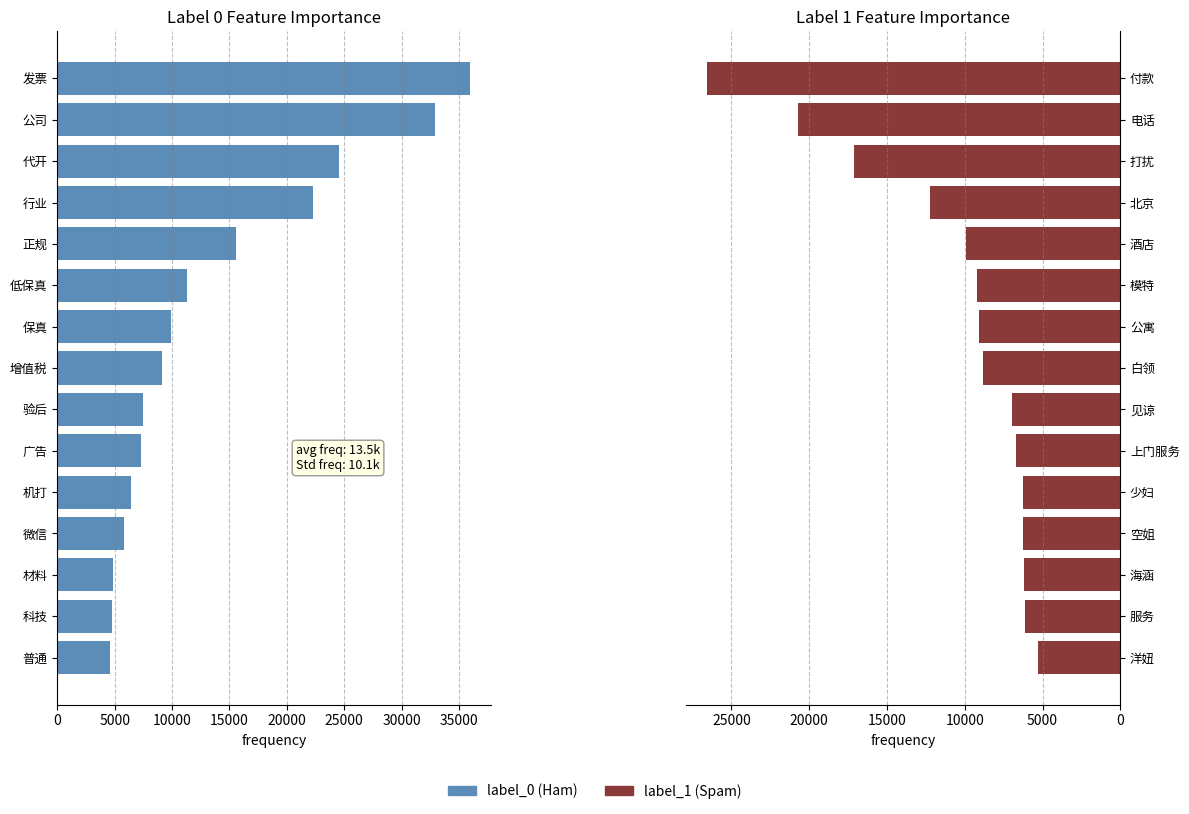

The value of label_0 at 广告 is 4050. True or false?

False